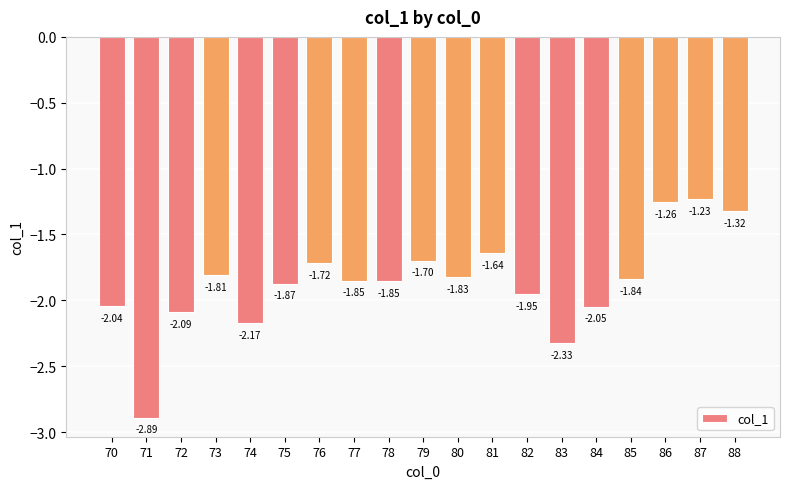

What is the difference between the maximum and minimum values?

1.7